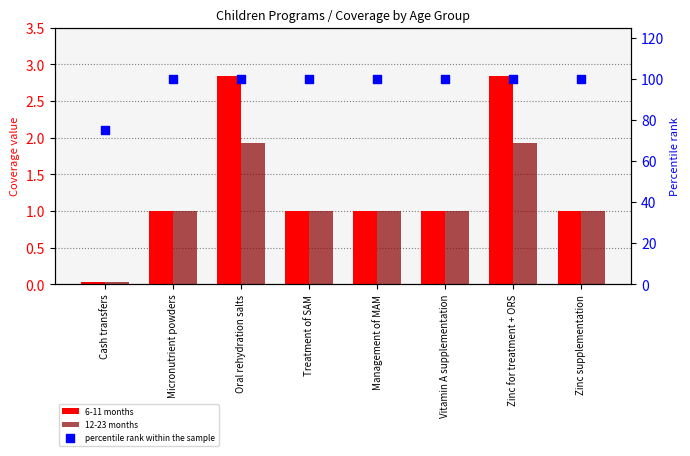

Which series has the largest total across all categories?

percentile rank within the sample